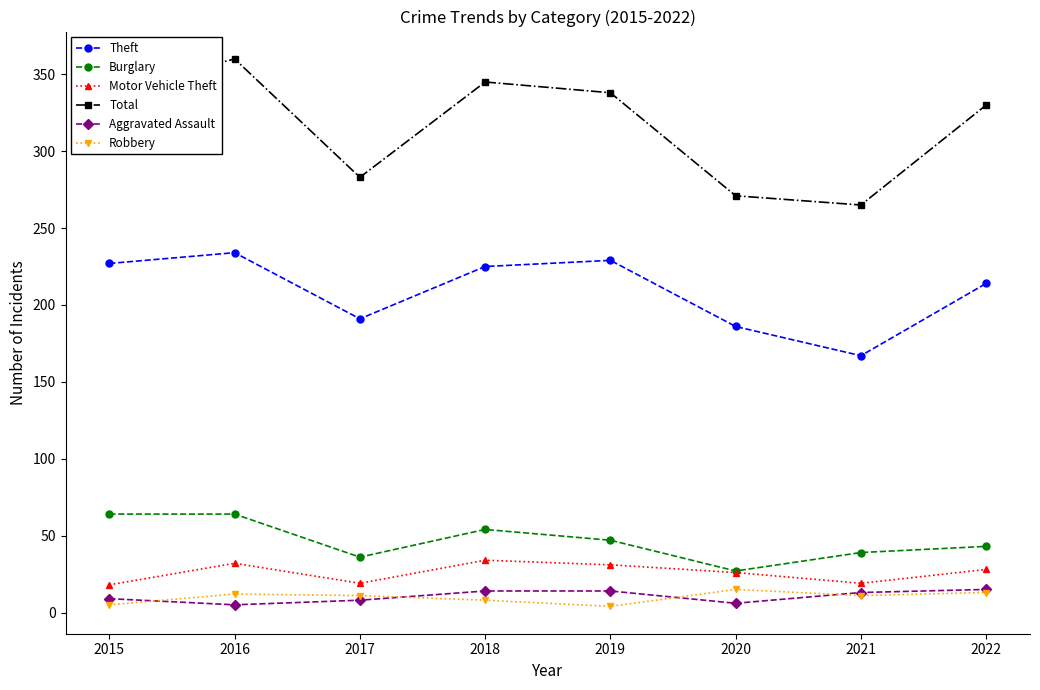

Count the number of data series in this chart.

6